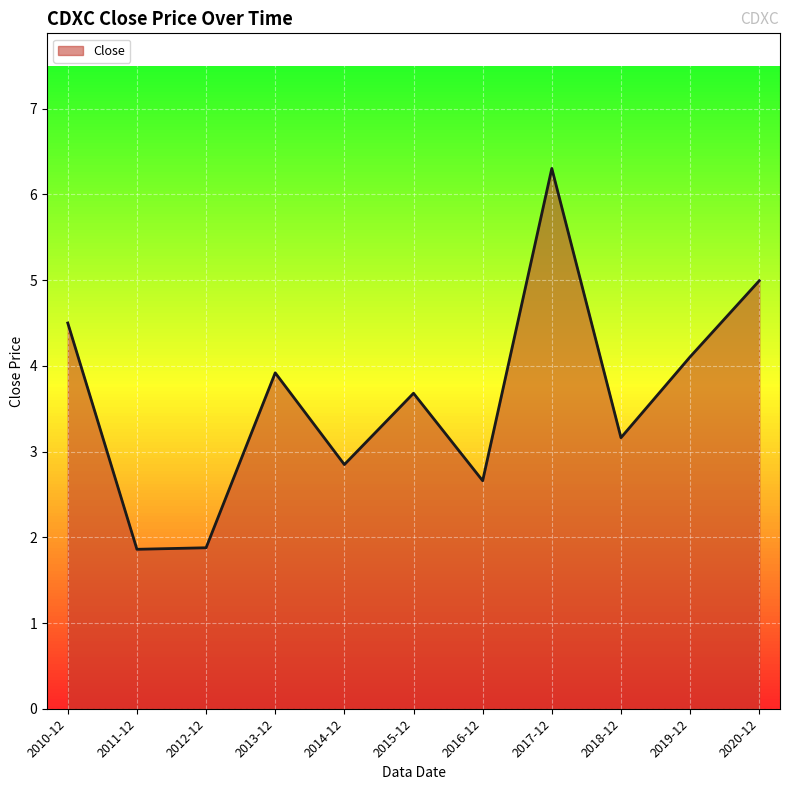

True or false: the data shows 5.3 at 2018-12.

False